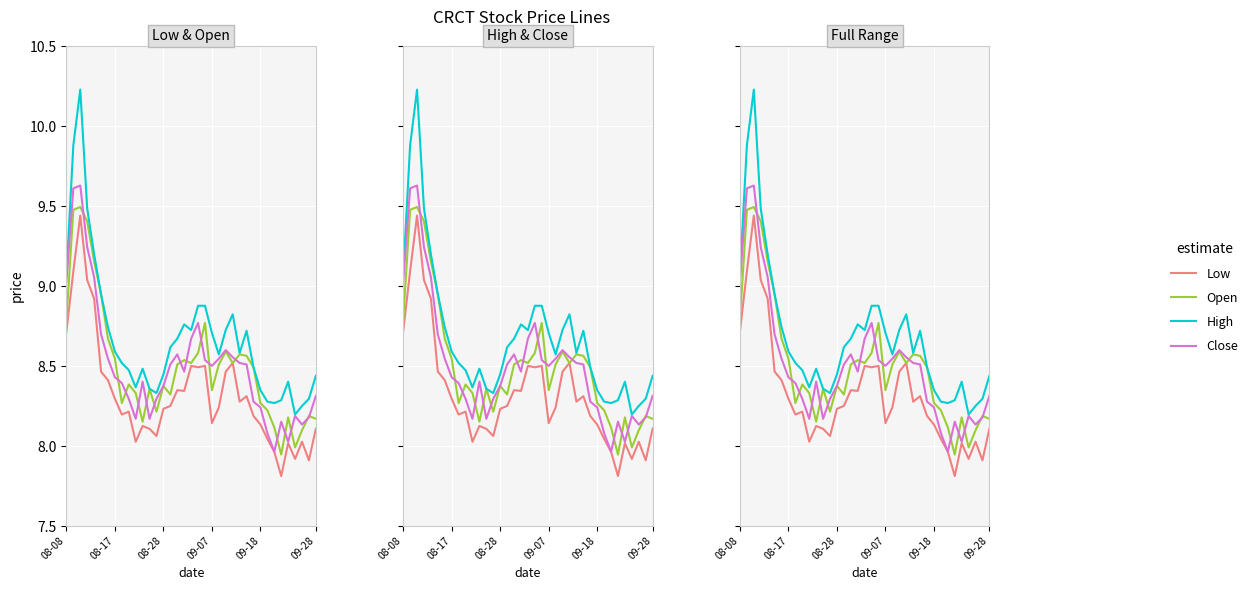

What is the value of the High point at the 15th from the left?

8.4